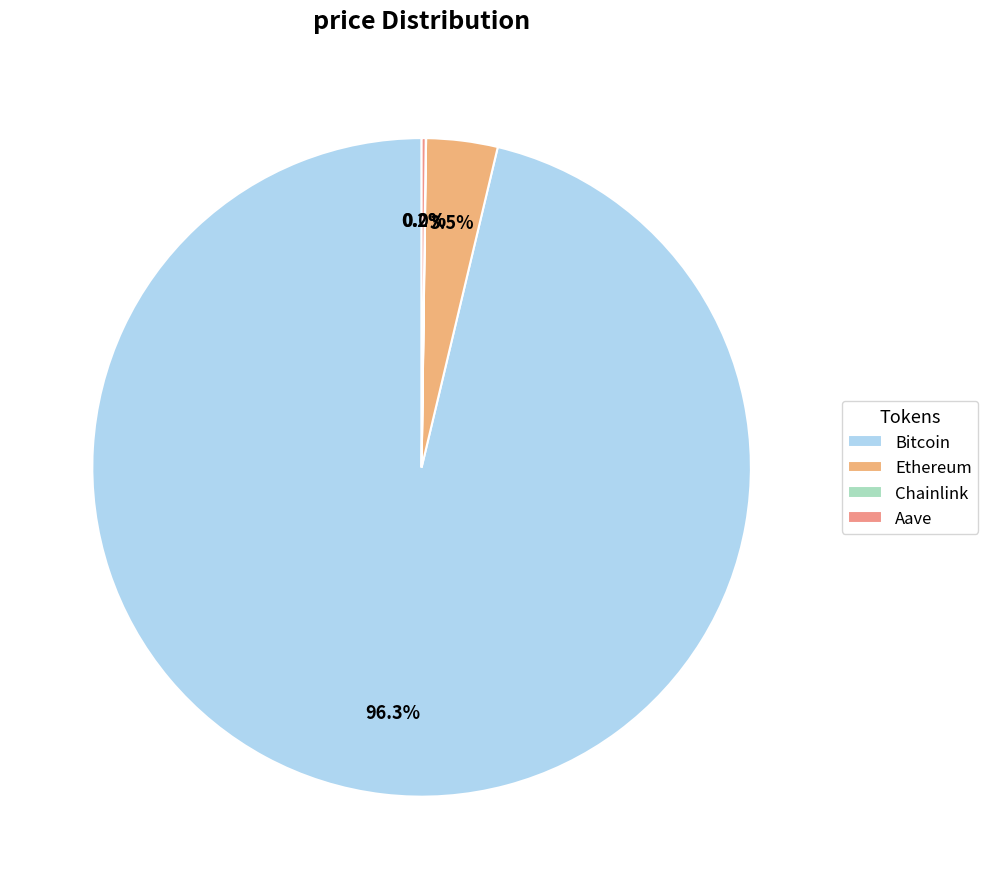

What is the largest slice in the pie chart?

Bitcoin